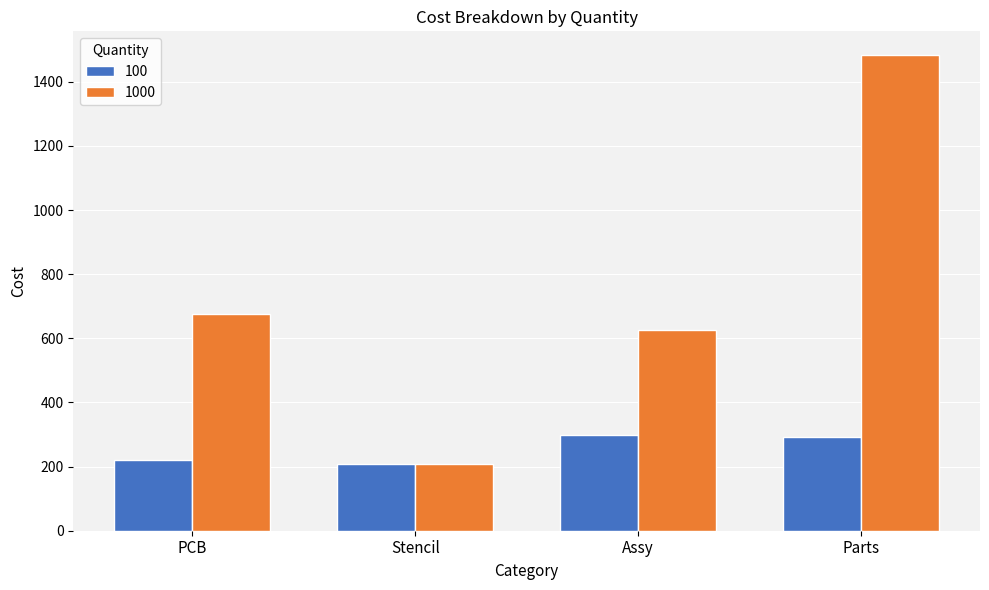

What position from the right is Assy?

2